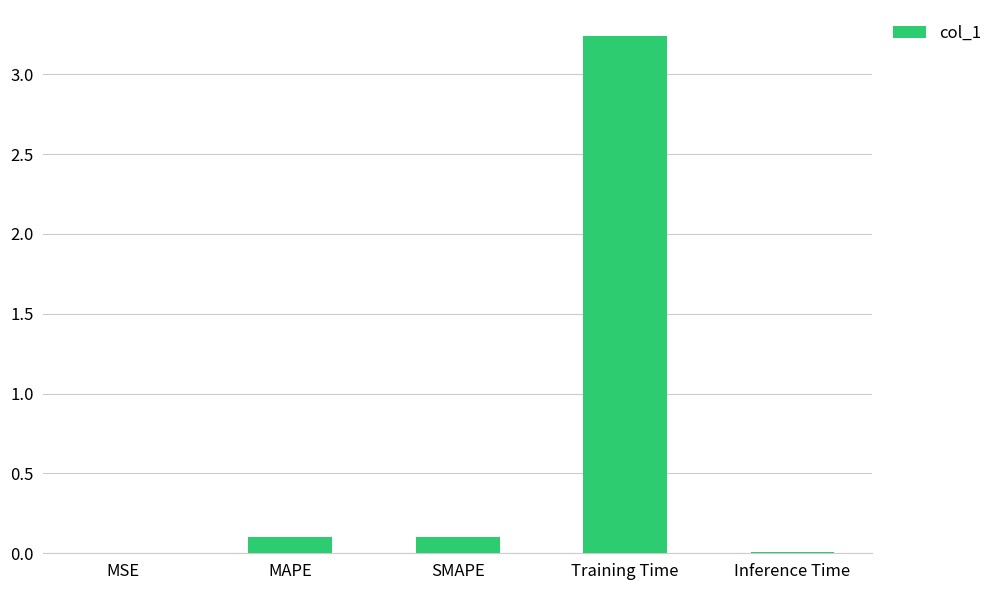

The chart shows a value of 0.0 at Inference Time. True or false?

True